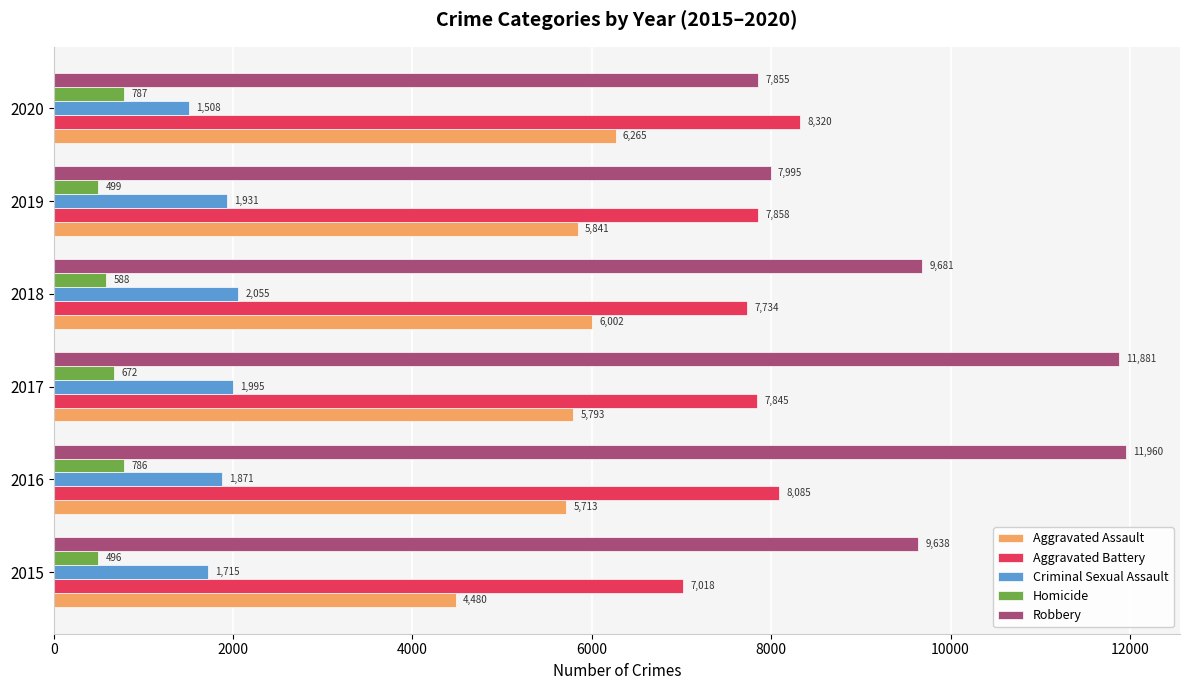

What is the sum of all Homicide values?

3828